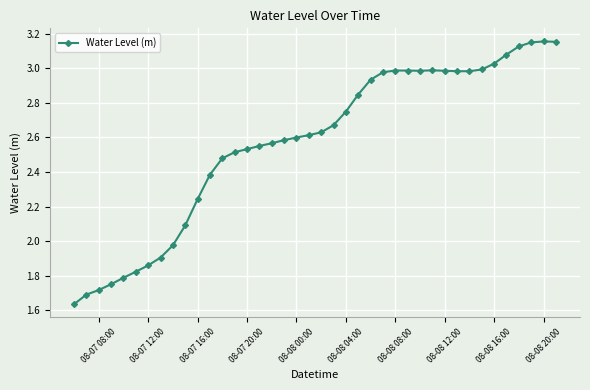

What is the difference between the second highest and second lowest values?

1.5